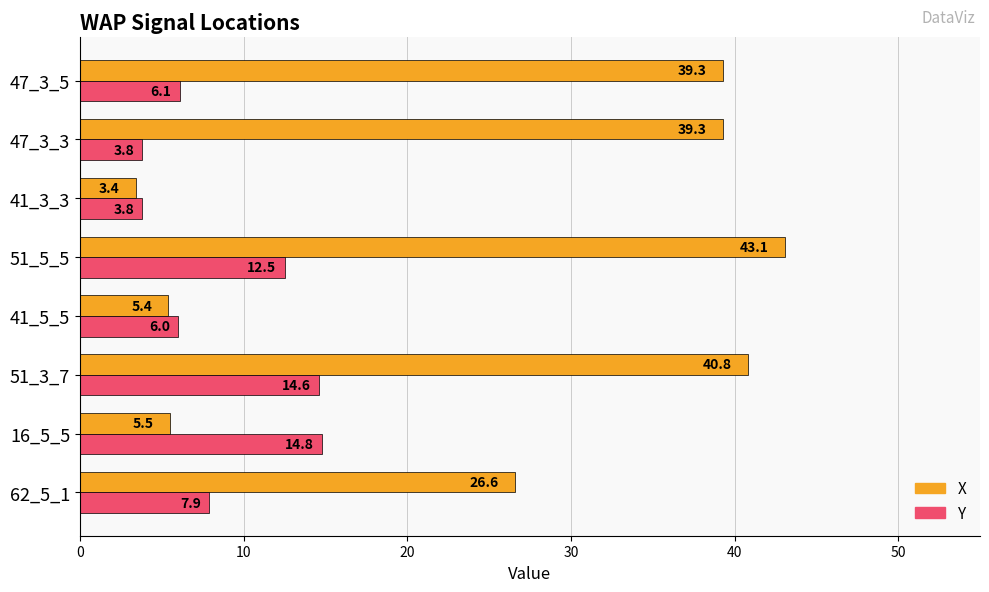

What is the difference between the X values at 62_5_1 and 51_5_5?

16.5